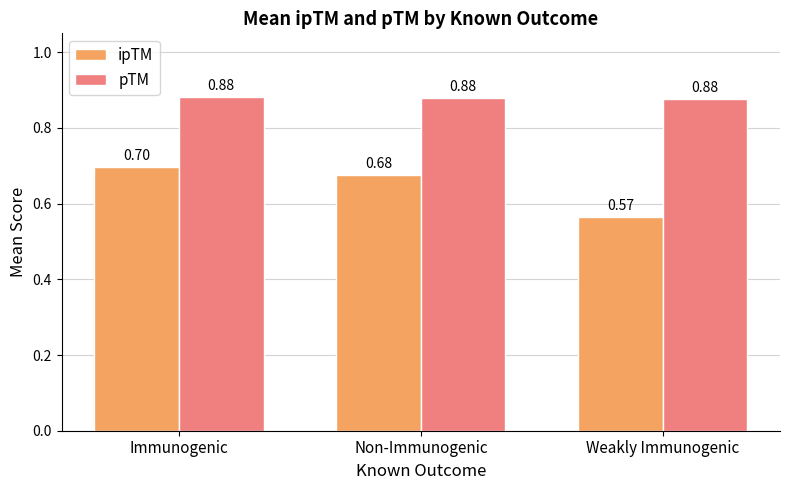

What are all the series names shown in the legend?

ipTM, pTM